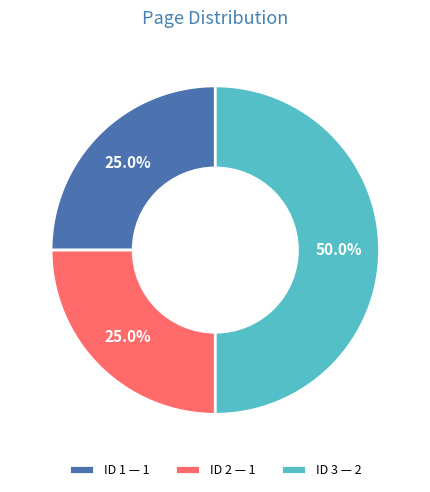

Is it true that ID 1 is 16% of the pie?

False